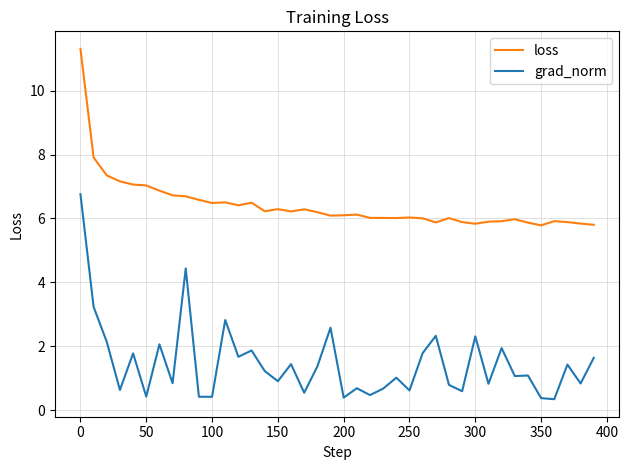

Which series has the widest spread of values?

grad_norm